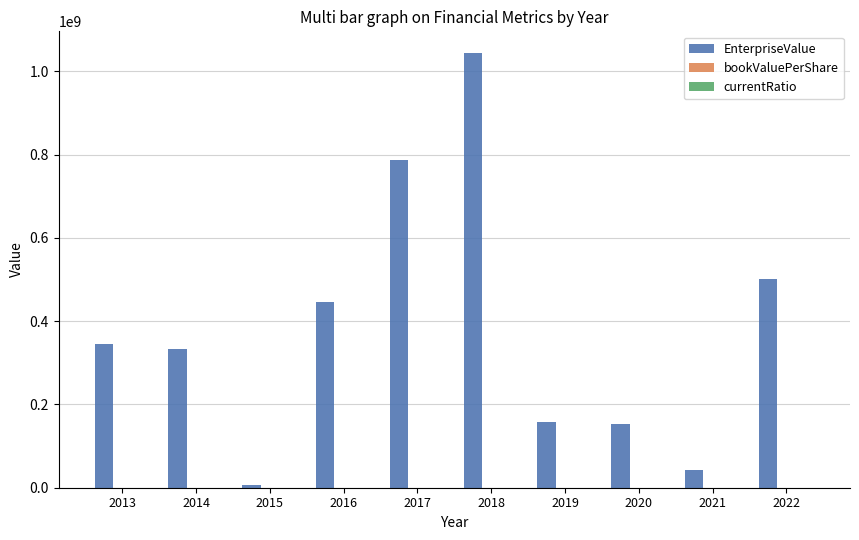

The EnterpriseValue series shows 42084277.2 at 2021. True or false?

True